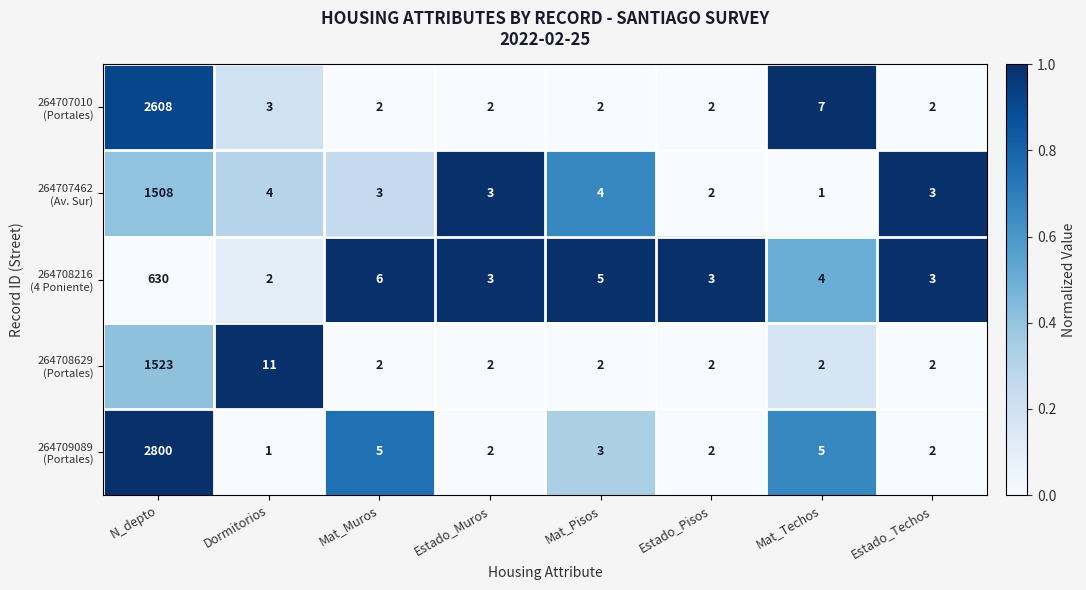

Count the number of categories in the chart.

8